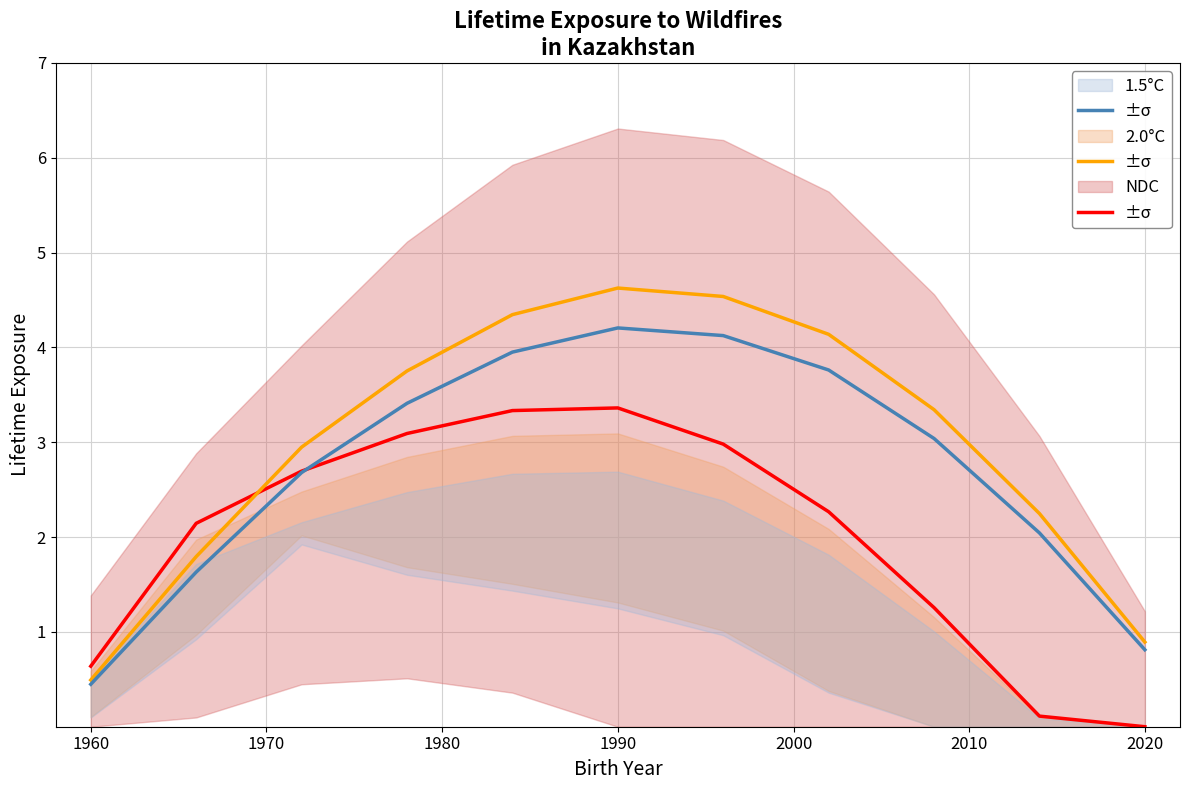

True or false: 1.5°C and 2.0°C intersect in this chart.

False